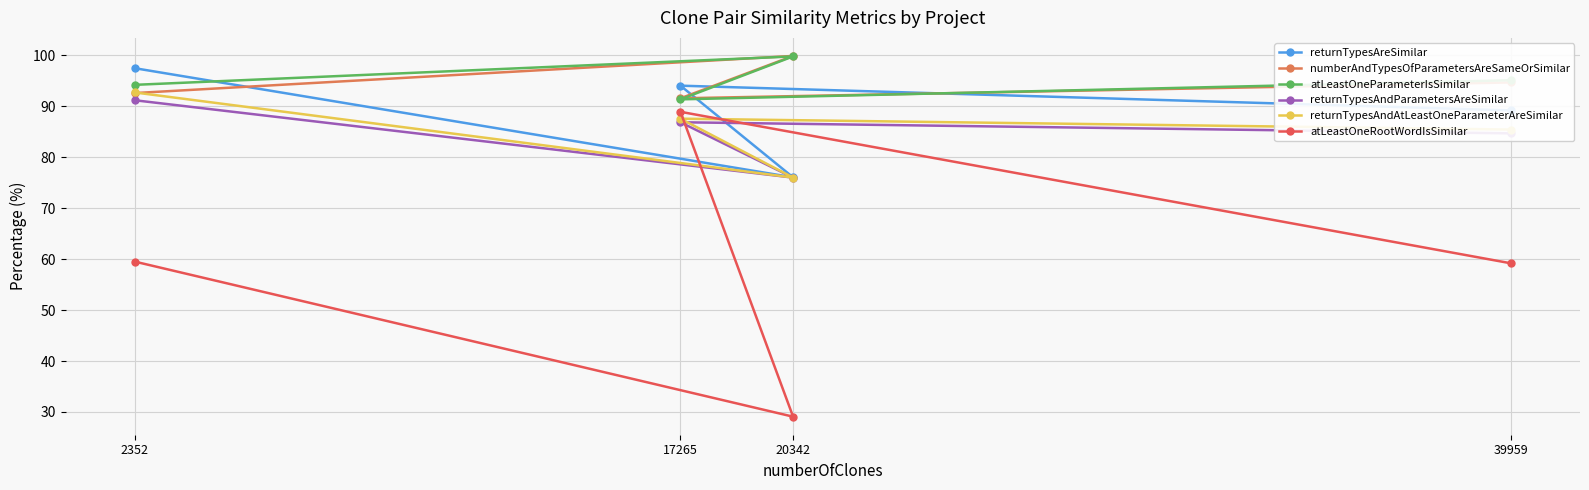

Which series changed the most between 2352 and 17265?

atLeastOneRootWordIsSimilar